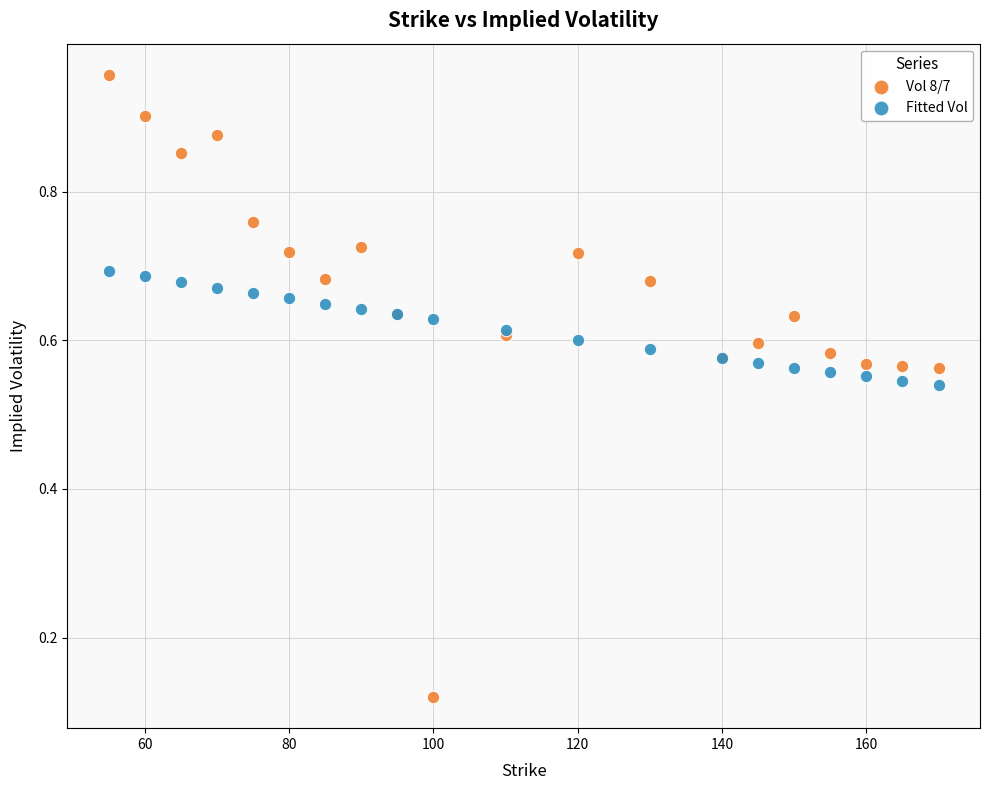

Which series reaches the maximum Y coordinate?

Vol 8/7